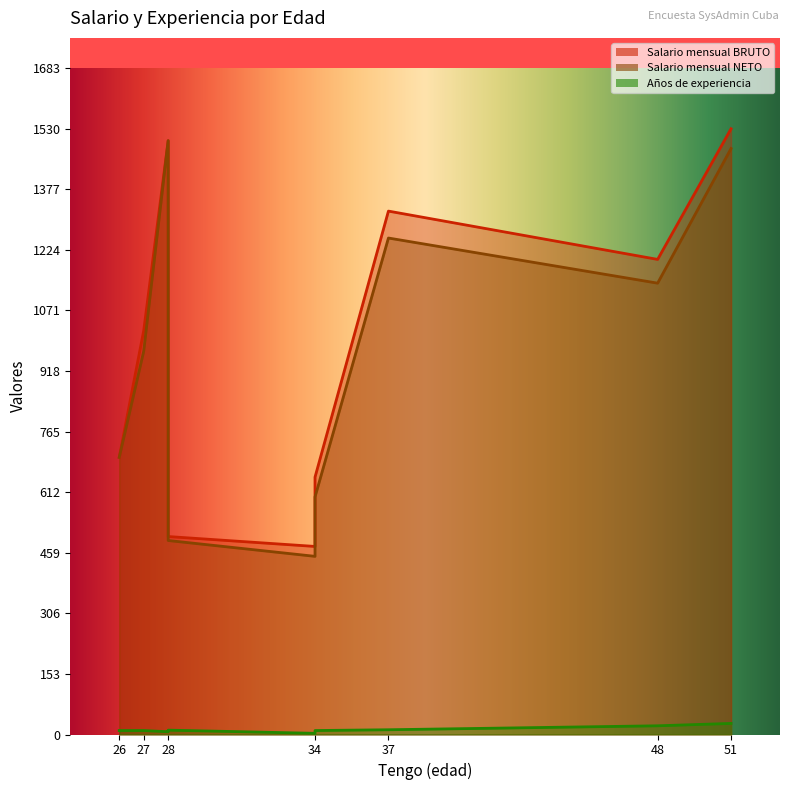

Reading left to right, what are all the values shown in this chart?

Salario mensual BRUTO: 26=700	51=1530	28=500	48=1200	37=1322	27=1020	28=1500	34=475	34=650
Salario mensual NETO: 26=700	51=1480	28=490	48=1140	37=1254	27=968	28=1500	34=450	34=600
Años de experiencia: 26=10	51=28	28=11	48=22	37=12	27=10	28=7	34=3	34=10